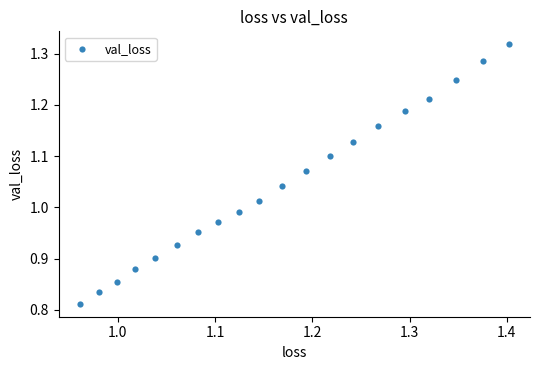

What is the range of X values (max minus min)?

0.4